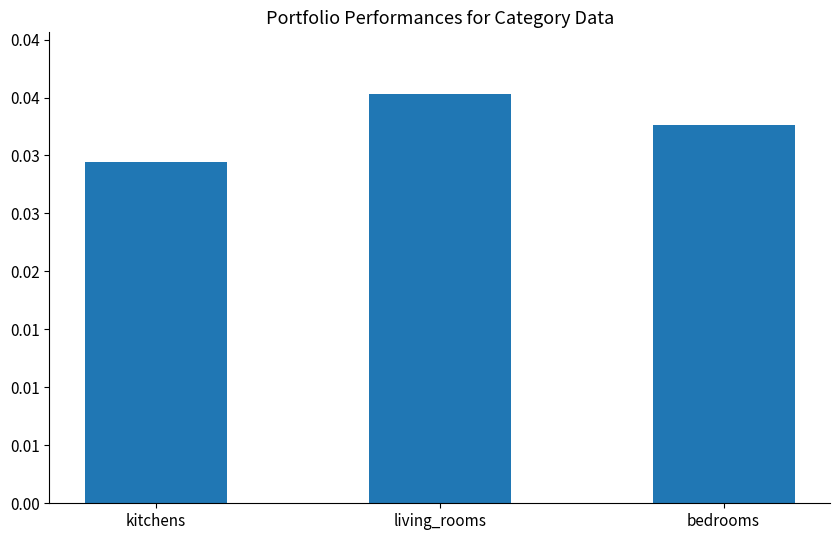

Which has a higher value, kitchens or bedrooms?

bedrooms